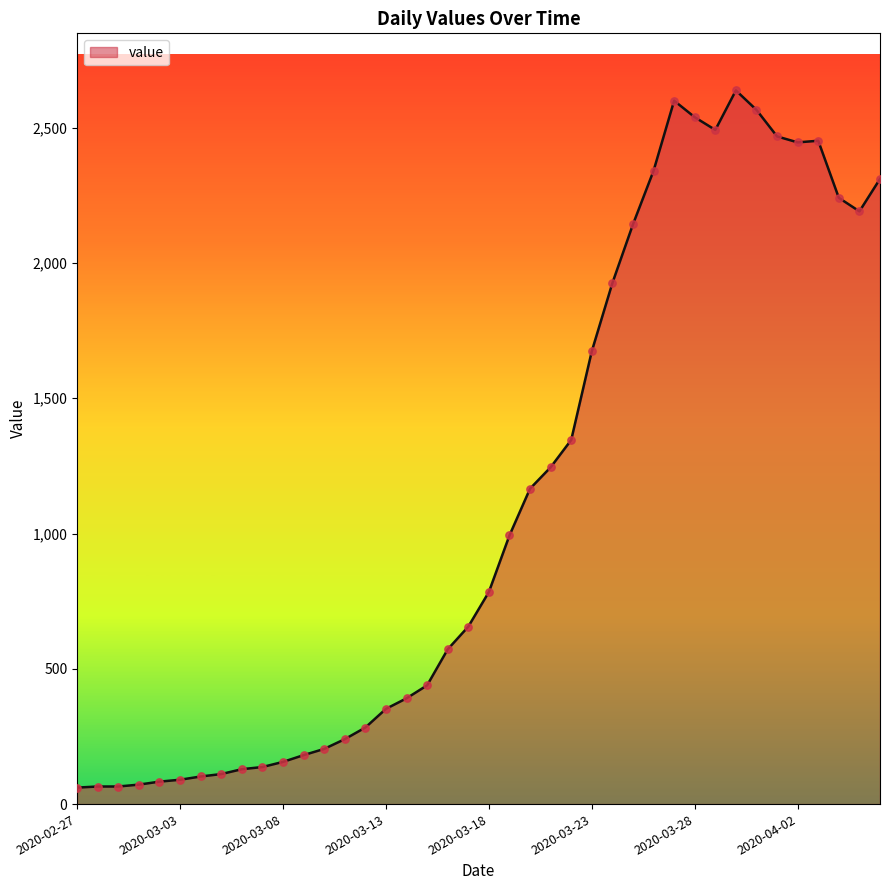

What is the maximum value shown in the chart?

2638